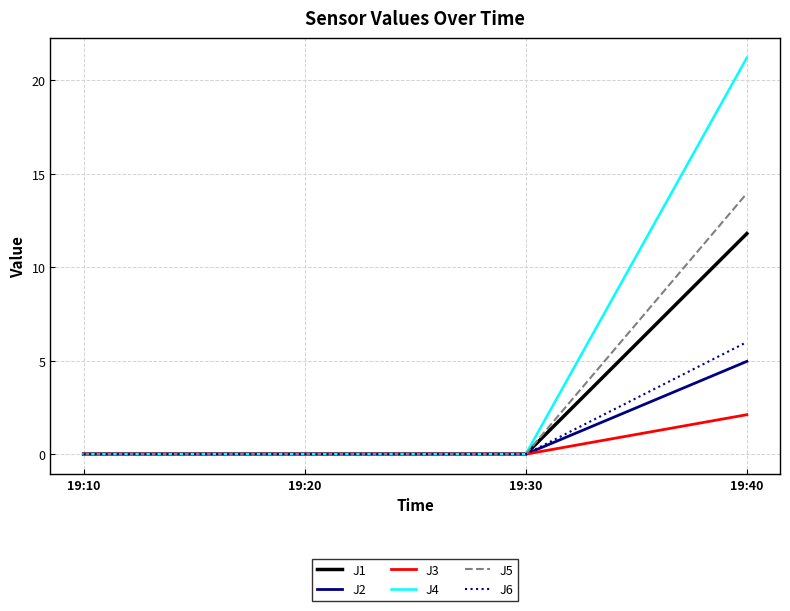

Reading left to right, list all the values displayed in this chart.

J1: 0.0	0.0	0.0	11.8
J2: 0.0	0.0	0.0	5.0
J3: 0.0	0.0	0.0	2.1
J4: 0.0	0.0	0.0	21.2
J5: 0.0	0.0	0.0	13.9
J6: 0.0	0.0	0.0	6.0